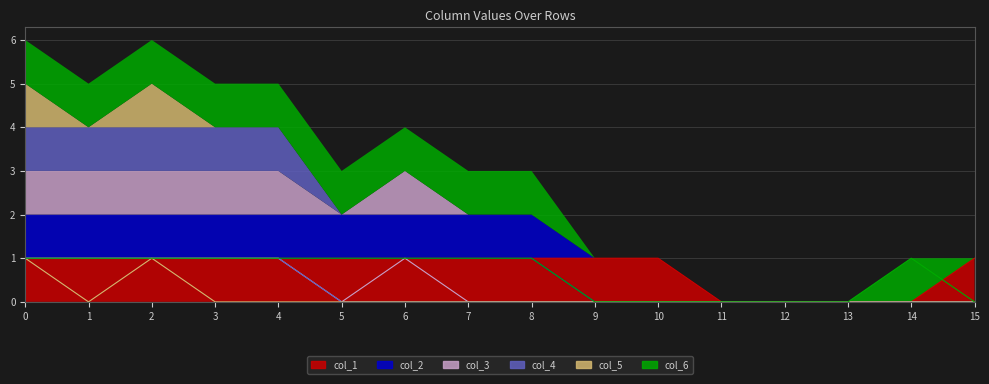

How many data points does each series have?

16